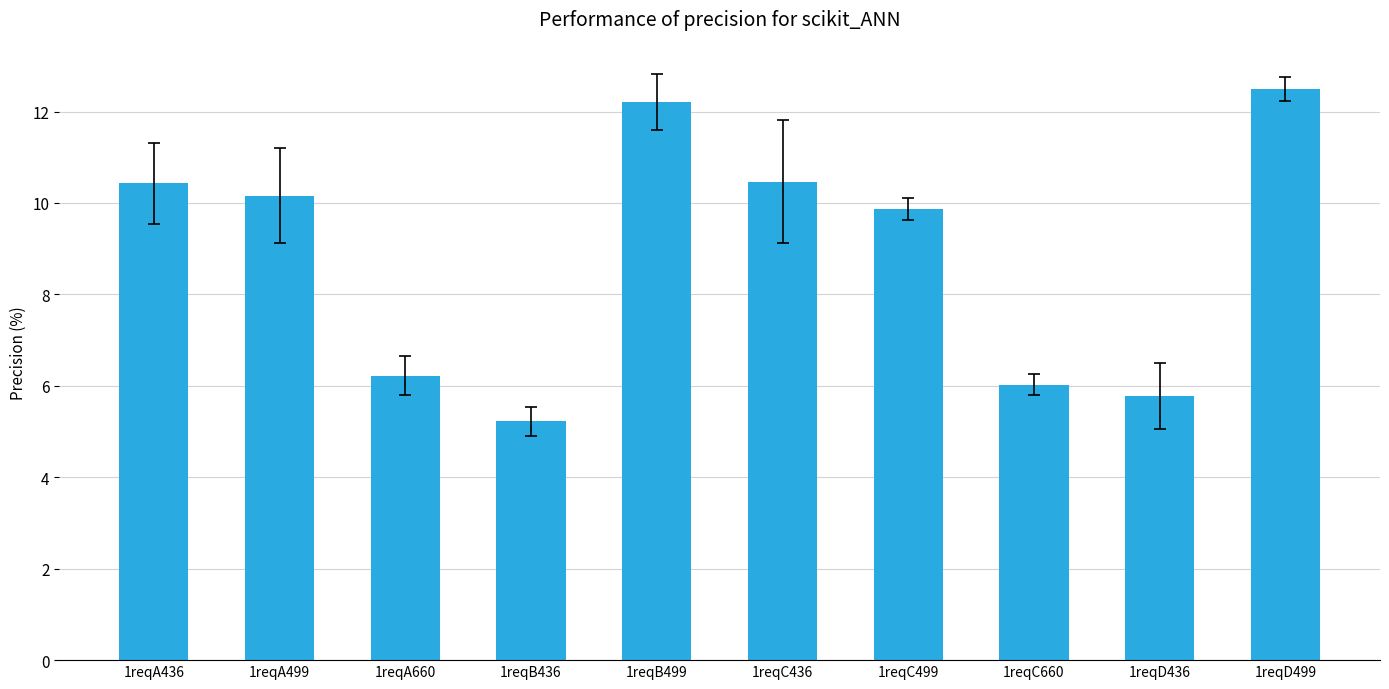

Which category has the lowest value across all series?

1reqB436